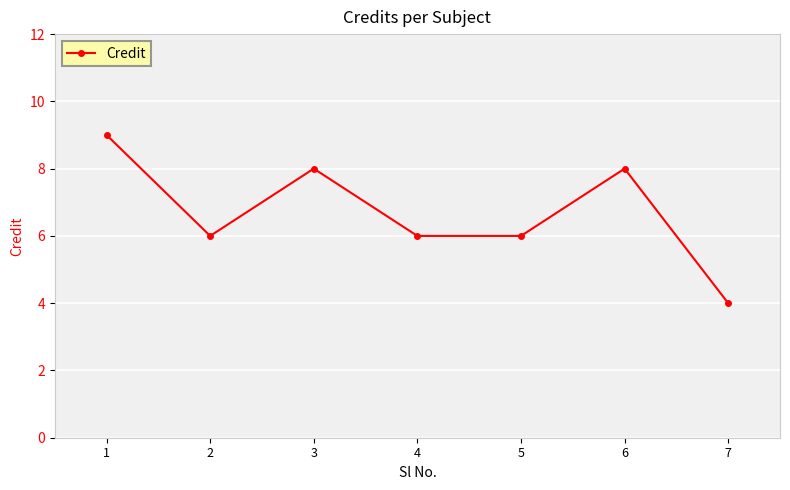

What is the change in value from 1 to 3?

-1